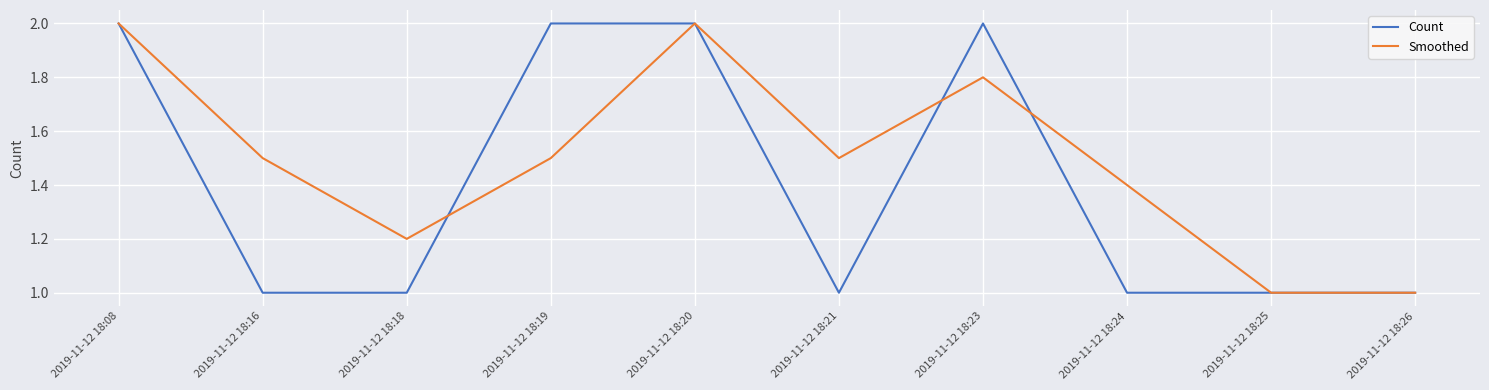

What is the minimum value shown in the chart?

1.0